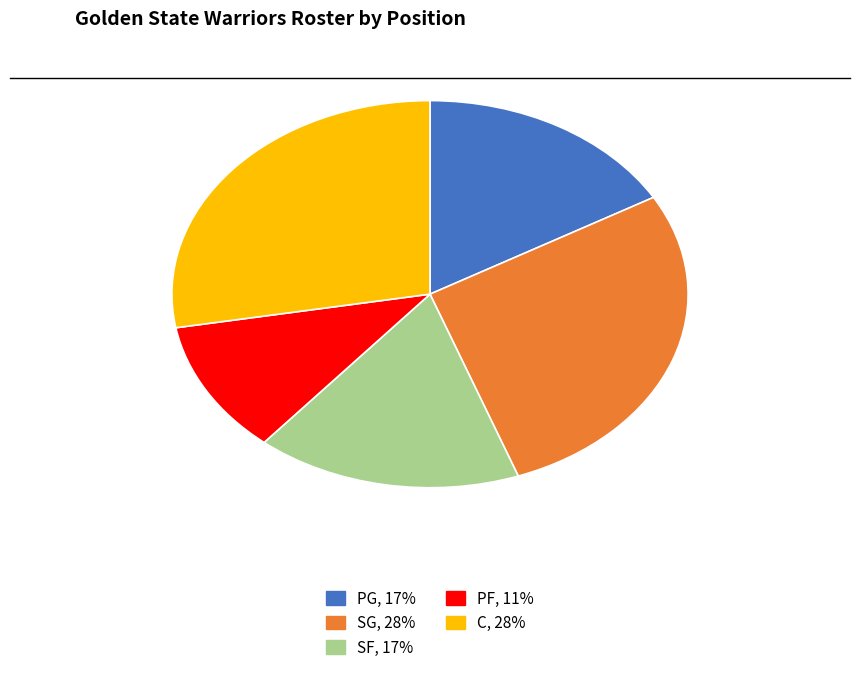

What is the ratio of the value at SF to the value at SG?

0.6